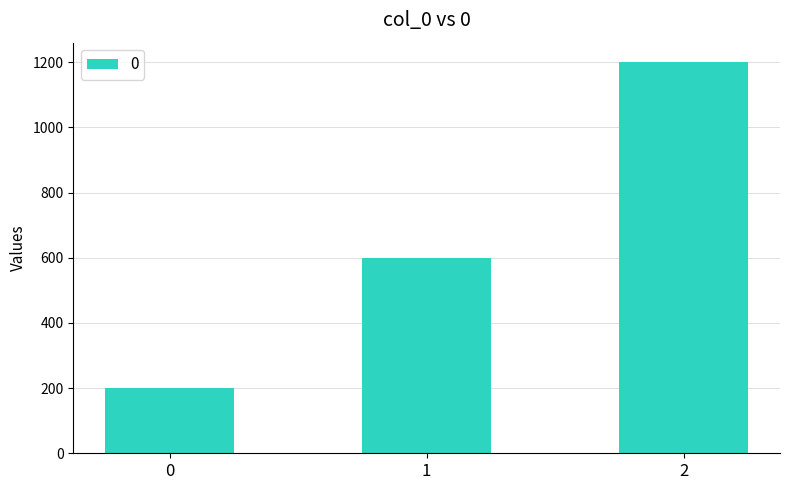

How many bars are there in total?

3